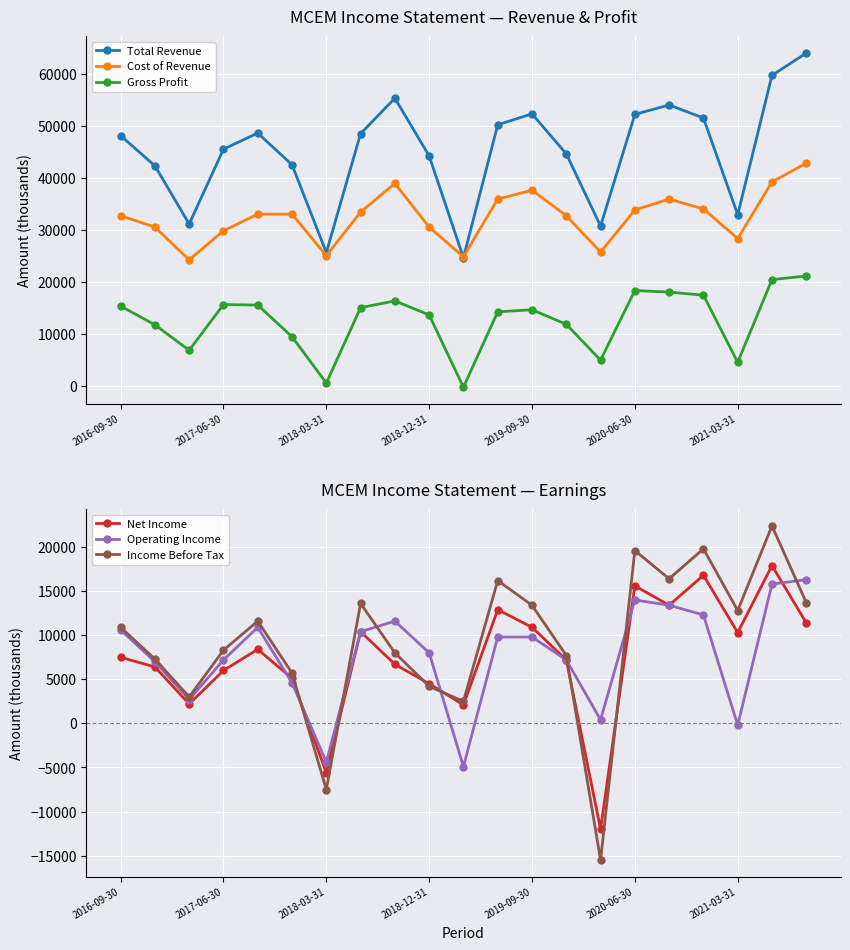

What is the approximate value of Net Income at 2021-03-31, to the nearest 50?

10300